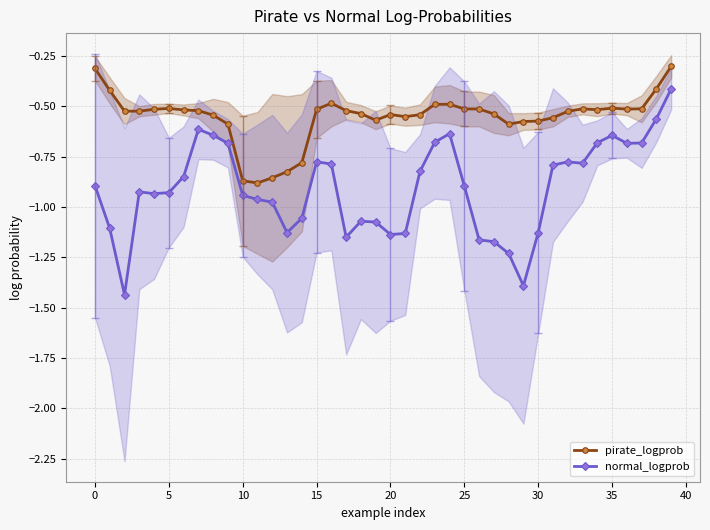

True or false: pirate_logprob and normal_logprob intersect in this chart.

False